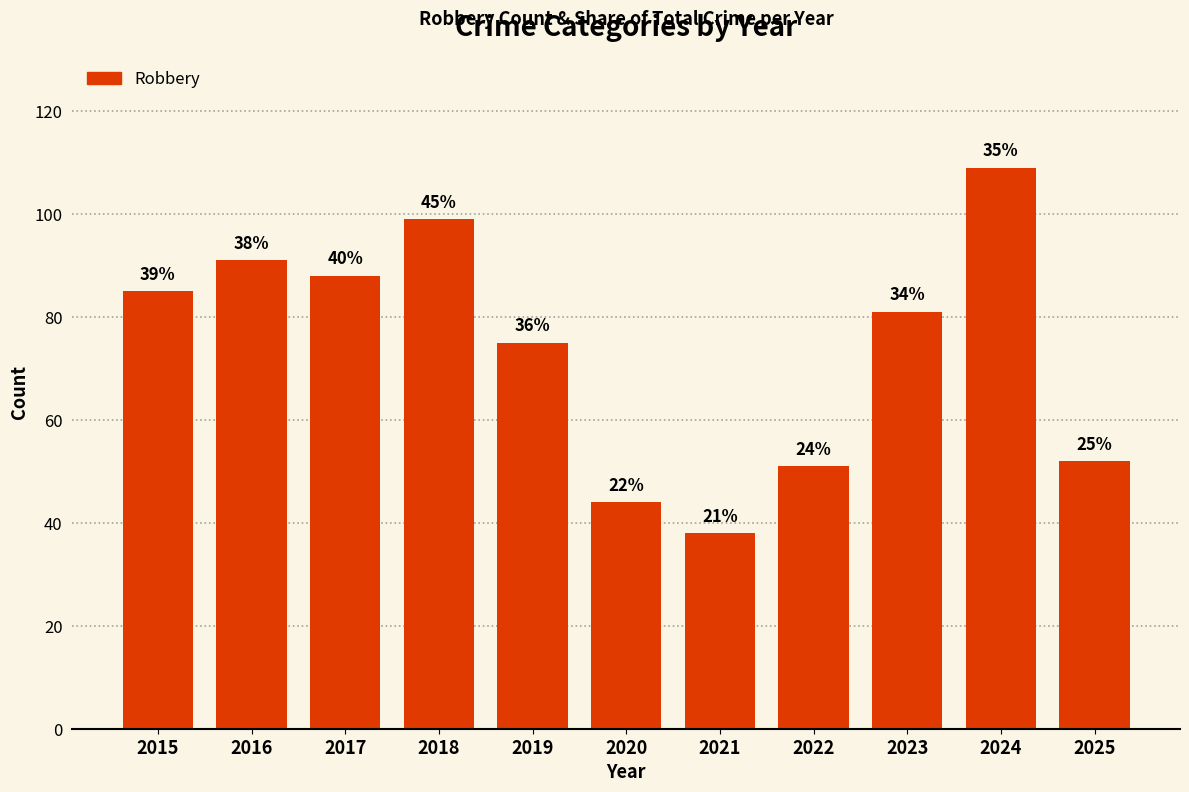

What is the value of the 1st bar from the left?

85